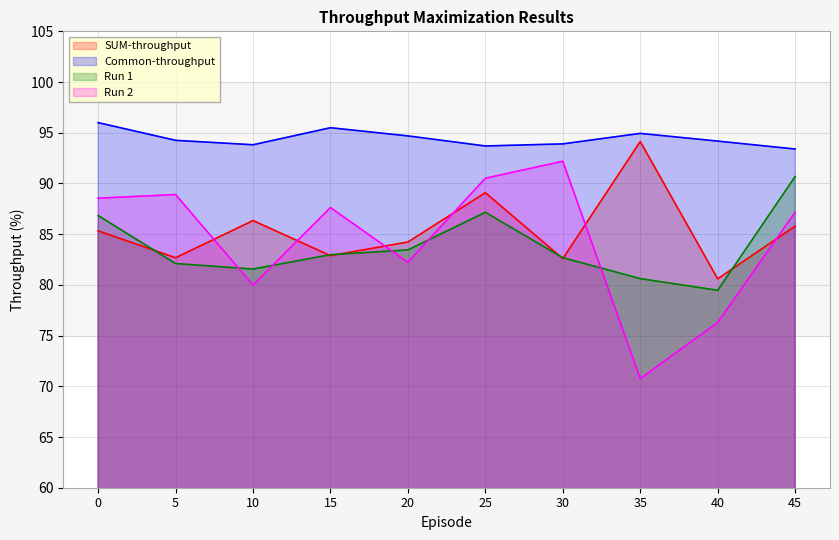

Which has a higher value, 0 or 25?

25